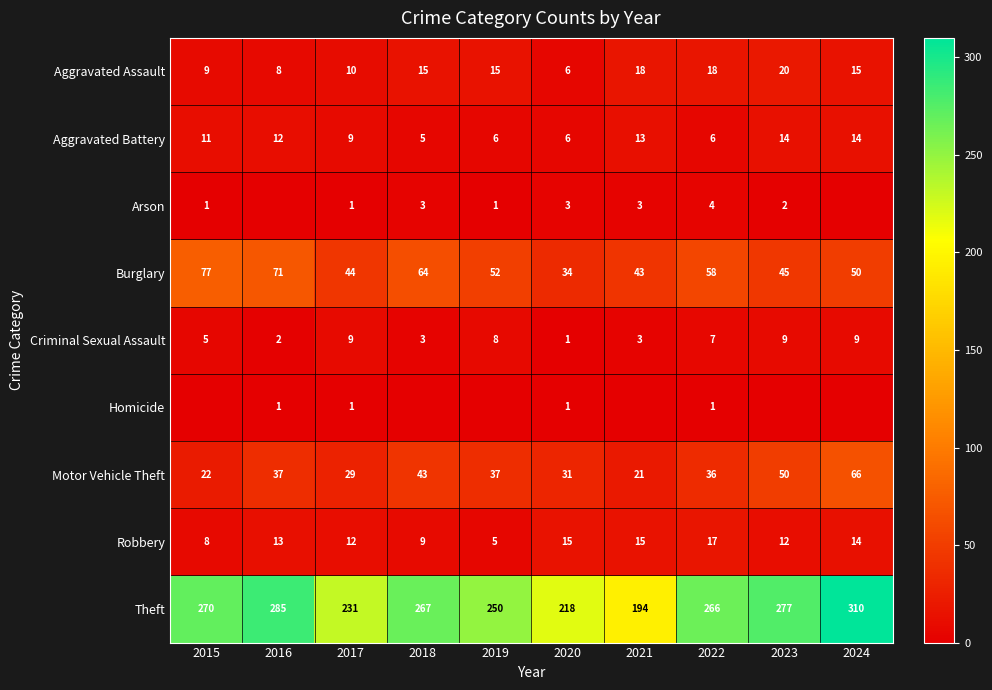

What is the sum of the Criminal Sexual Assault values at 2020 and 2022?

8